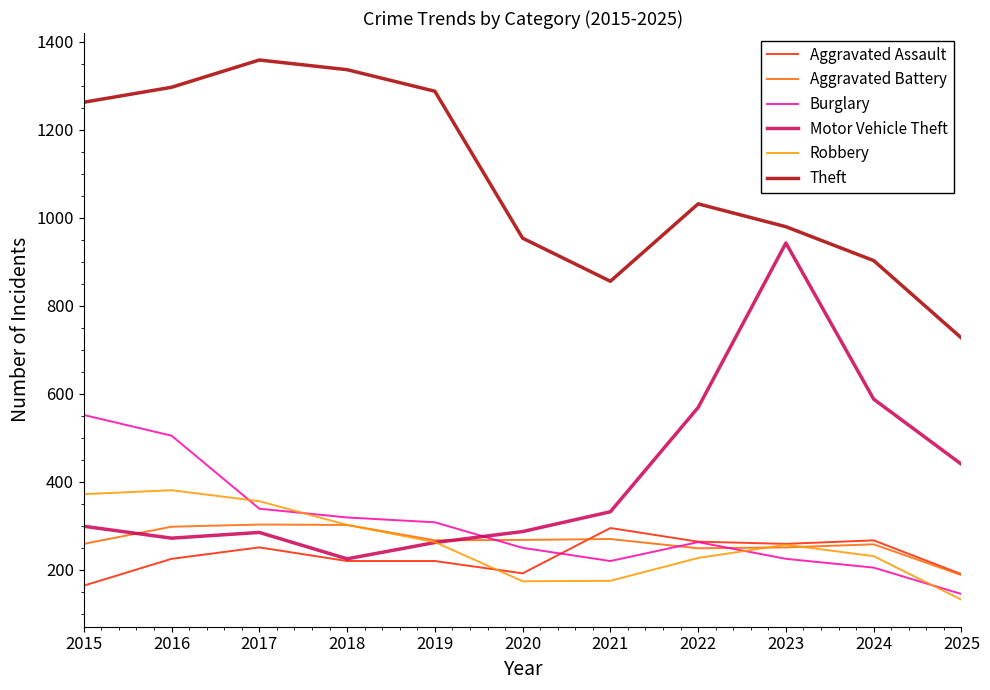

Which series changed the most between 2015 and 2025?

Theft